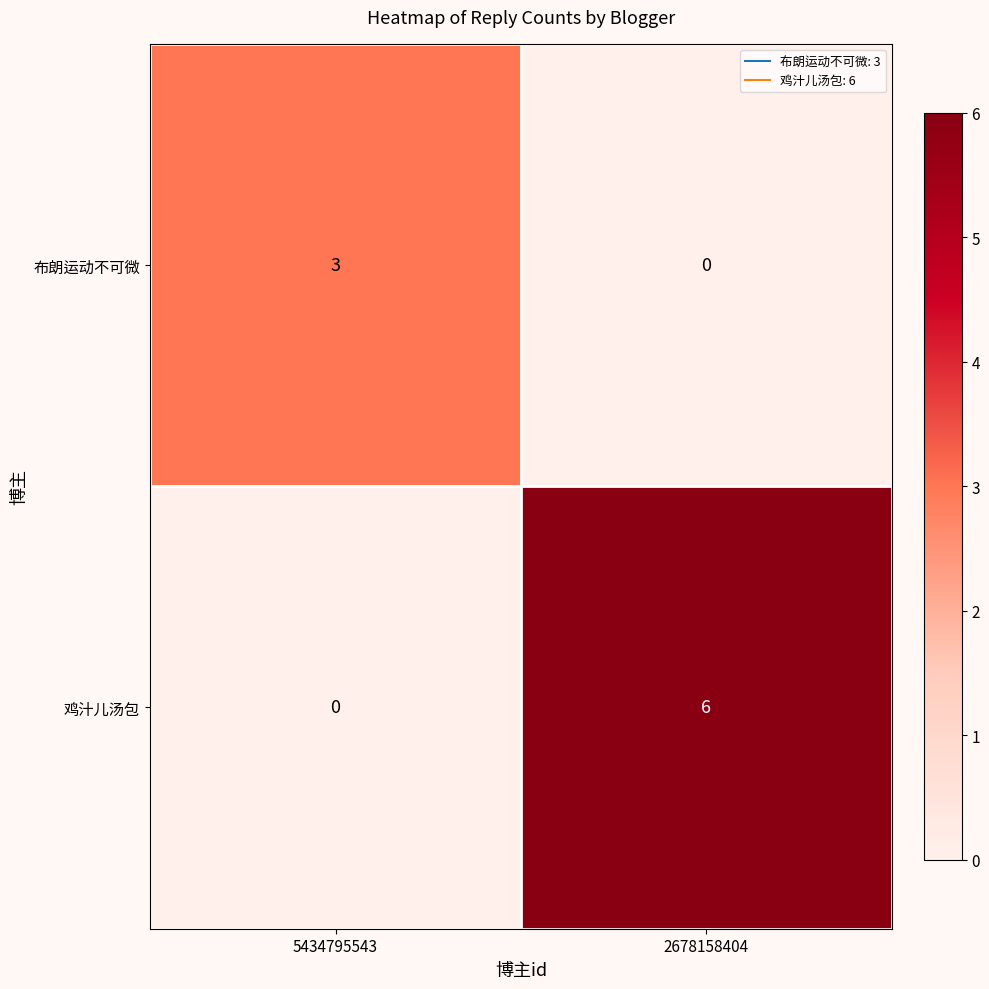

How many categories are shown in the chart?

2